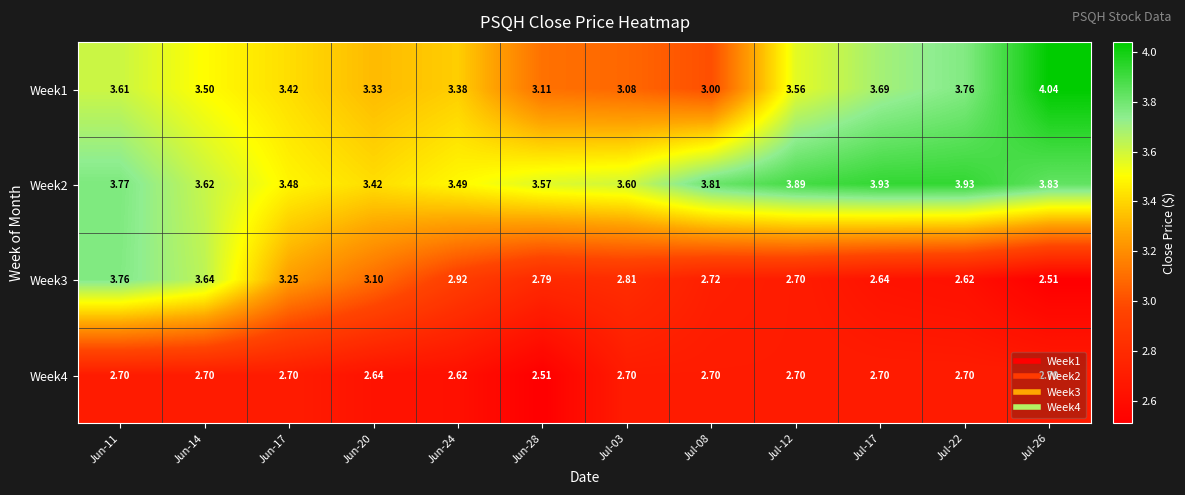

Is the value of Week3 at Jul-08 greater than the value of Week1 at Jul-08?

No